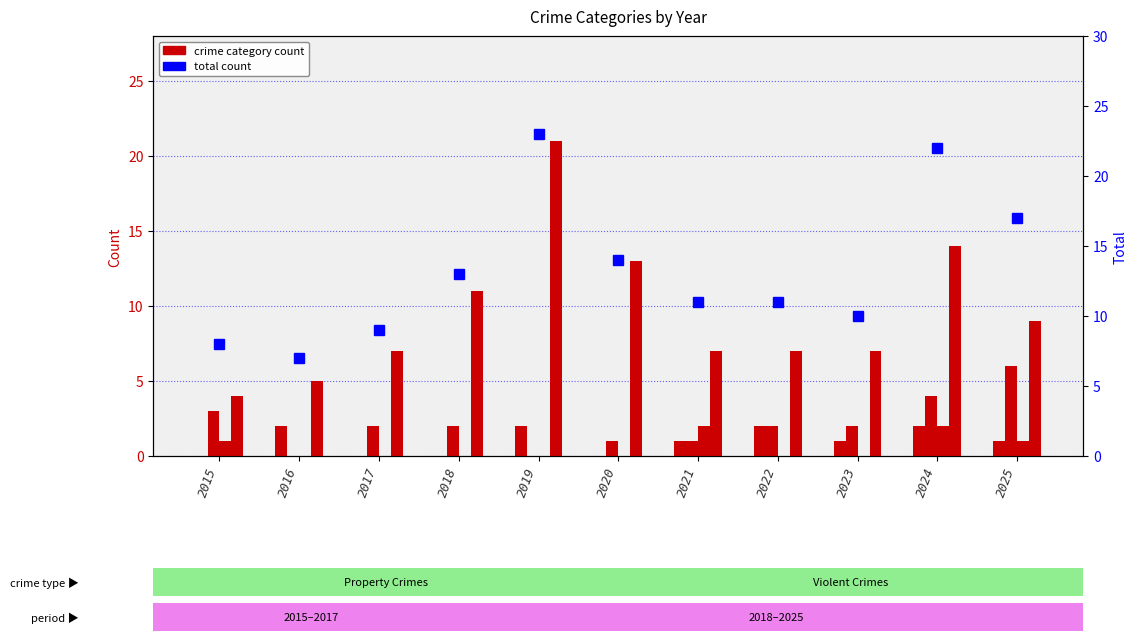

Reading left to right, what are all the values shown in this chart?

Aggravated Assault: 2015=0	2016=2	2017=0	2018=0	2019=2	2020=0	2021=1	2022=2	2023=1	2024=2	2025=1
Aggravated Battery: 2015=3	2016=0	2017=2	2018=2	2019=0	2020=1	2021=1	2022=2	2023=2	2024=4	2025=6
Criminal Sexual Assault: 2015=1	2016=0	2017=0	2018=0	2019=0	2020=0	2021=2	2022=0	2023=0	2024=2	2025=1
Robbery: 2015=4	2016=5	2017=7	2018=11	2019=21	2020=13	2021=7	2022=7	2023=7	2024=14	2025=9
Total: 2015=8	2016=7	2017=9	2018=13	2019=23	2020=14	2021=11	2022=11	2023=10	2024=22	2025=17